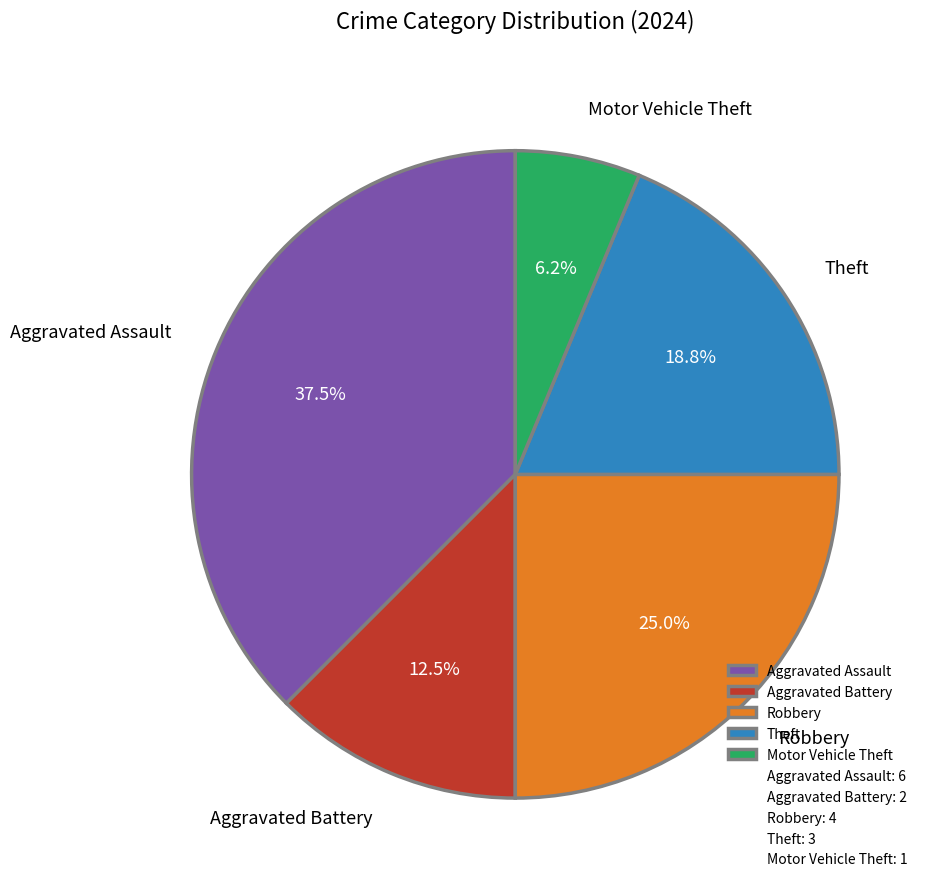

Rank the categories by value from lowest to highest.

Motor Vehicle Theft, Aggravated Battery, Theft, Robbery, Aggravated Assault